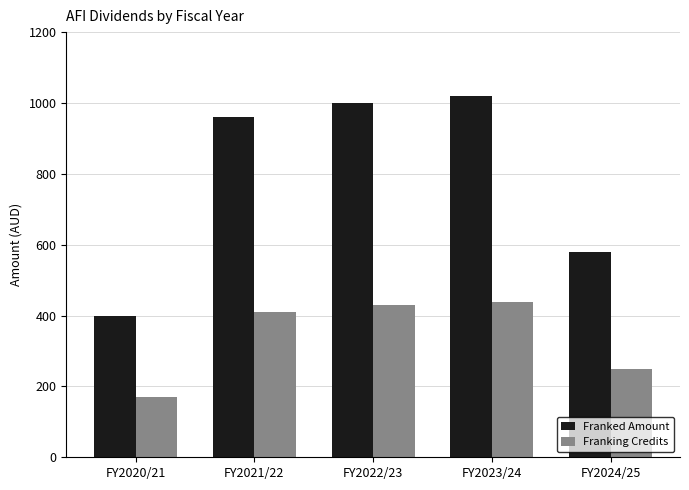

What is the maximum value shown in the chart?

1020.0